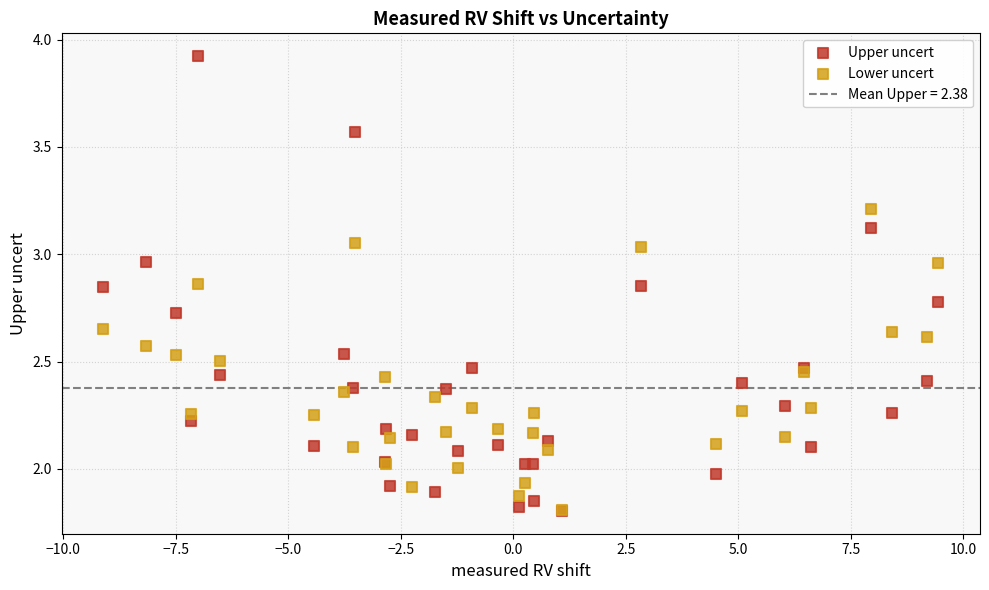

Which series reaches the maximum Y coordinate?

Upper uncert